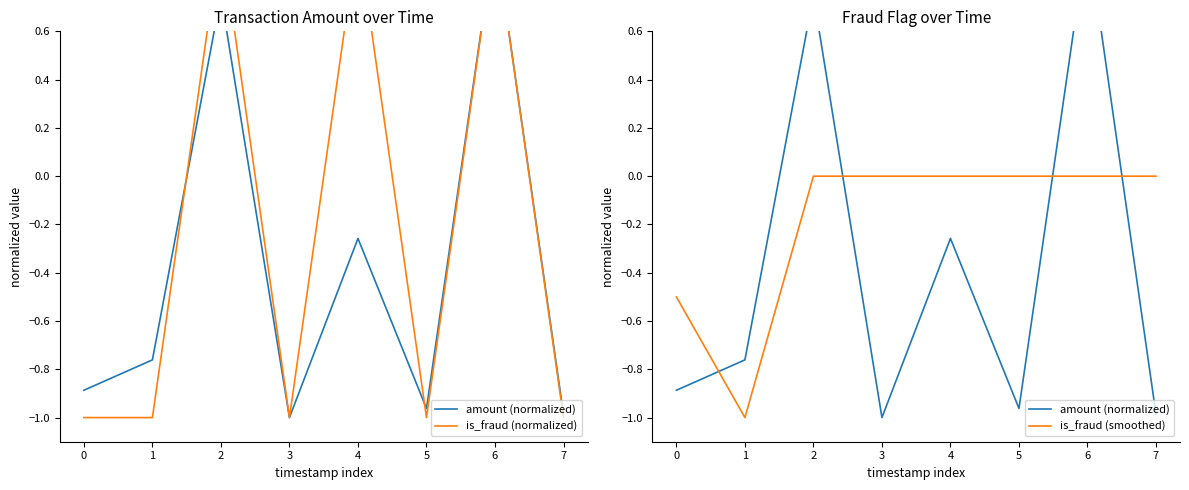

The value of is_fraud (smoothed) at 5 is 0.0. True or false?

True